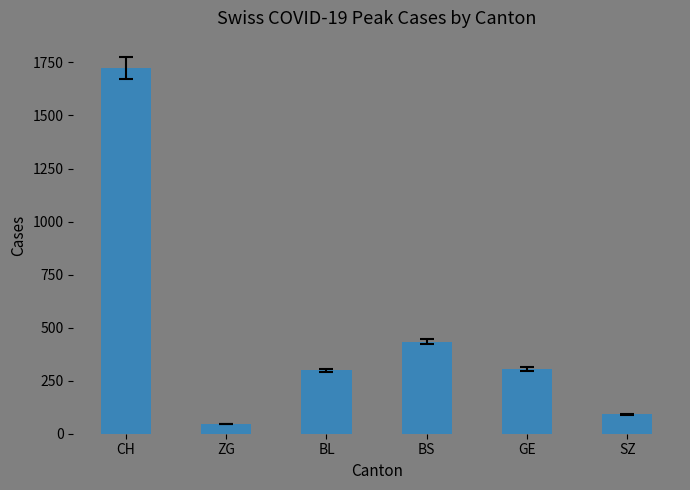

Between ZG and BS, which is larger?

BS